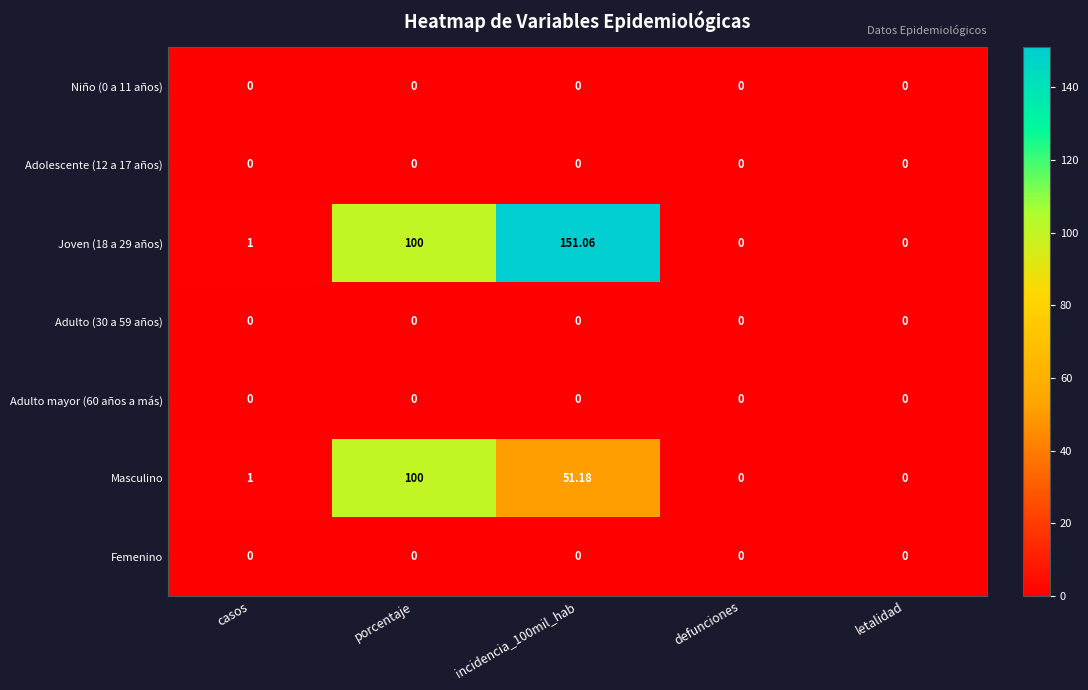

At which label is Joven (18 a 29 años) closest to 75?

porcentaje